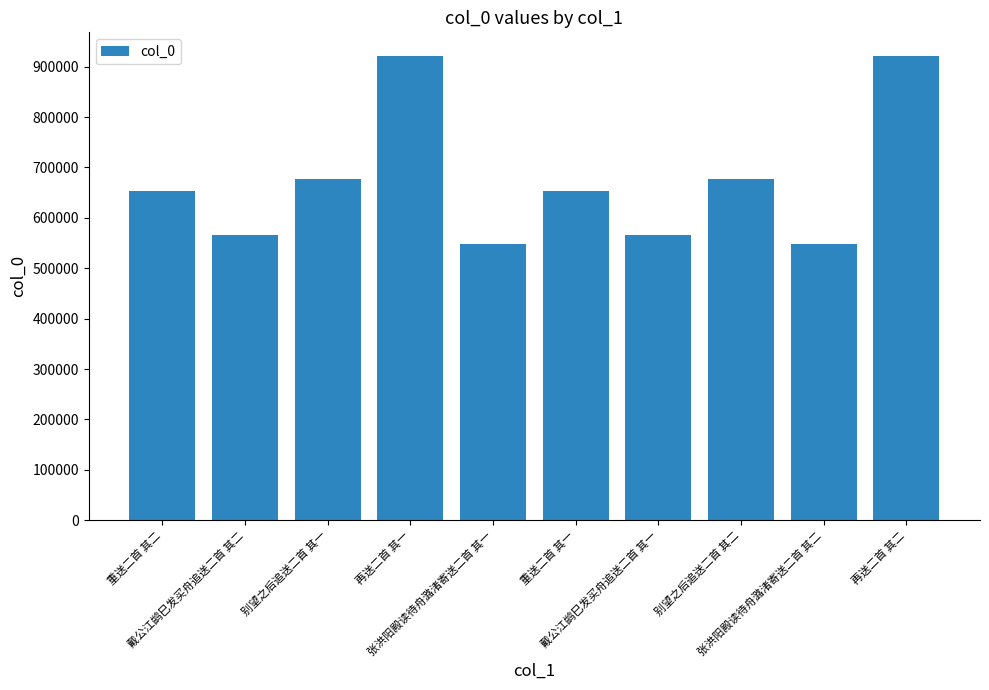

What is the label of the 2nd bar from the left?

戴公江鹢巳发买舟追送二首 其二